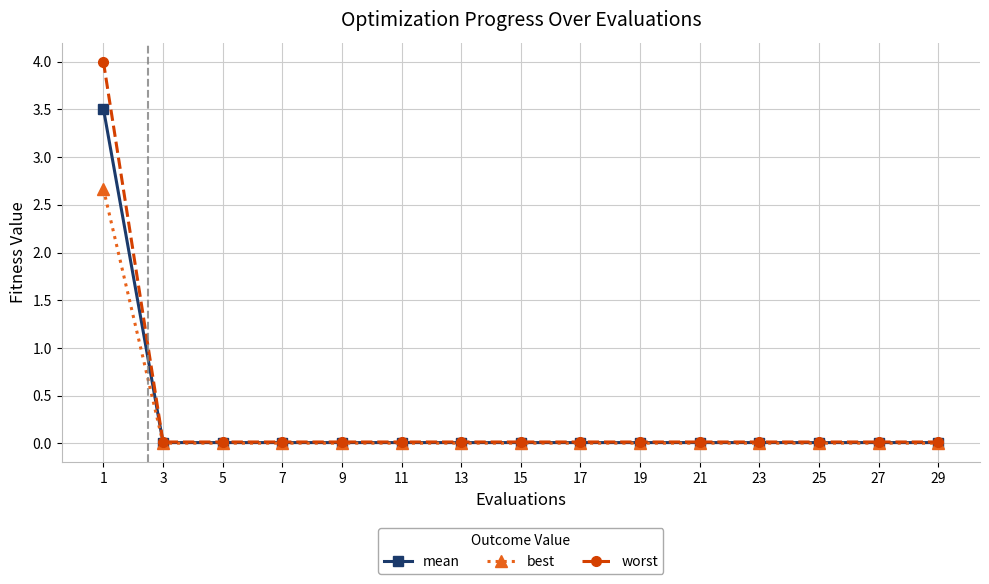

What is the average value of the mean series?

0.2